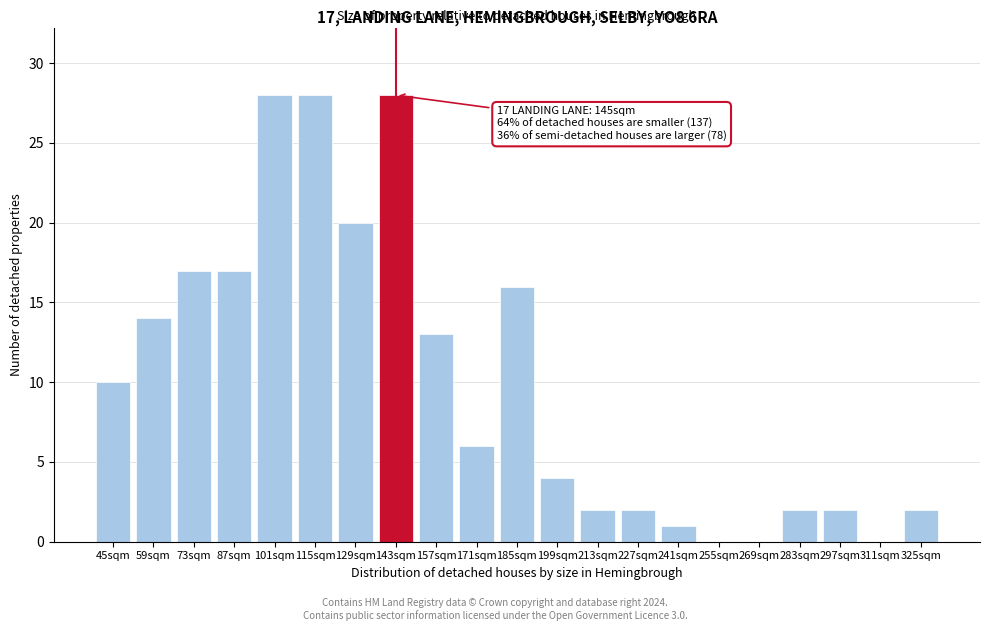

Reading left to right, list all the values displayed in this chart.

45sqm=10	59sqm=14	73sqm=17	87sqm=17	101sqm=28	115sqm=28	129sqm=20	143sqm=28	157sqm=13	171sqm=6	185sqm=16	199sqm=4	213sqm=2	227sqm=2	241sqm=1	255sqm=0	269sqm=0	283sqm=2	297sqm=2	311sqm=0	325sqm=2